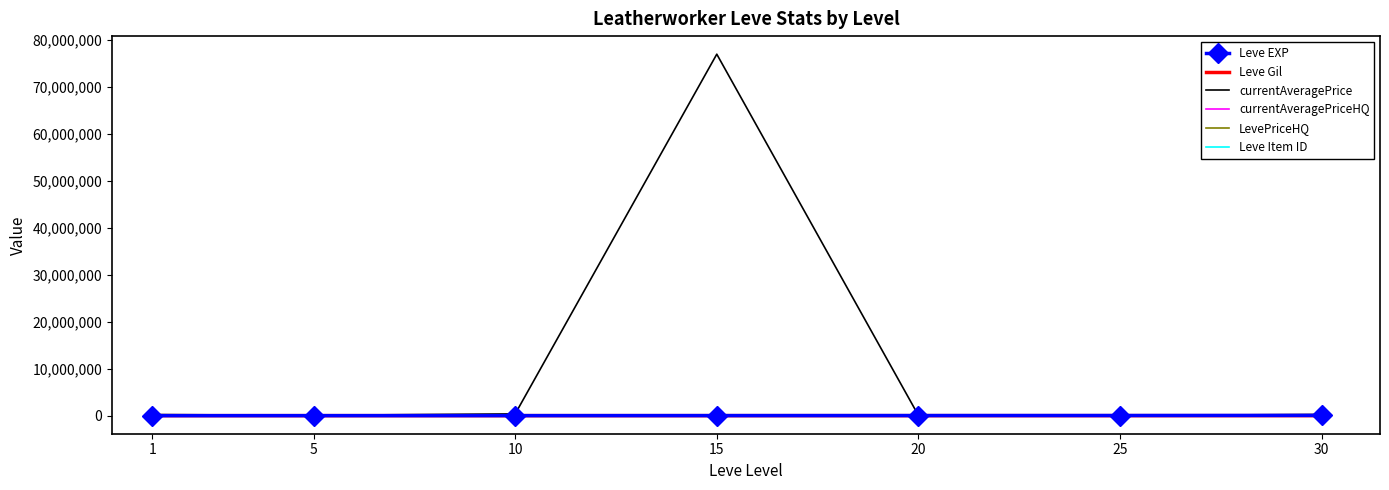

Which series has the largest total across all categories?

currentAveragePrice